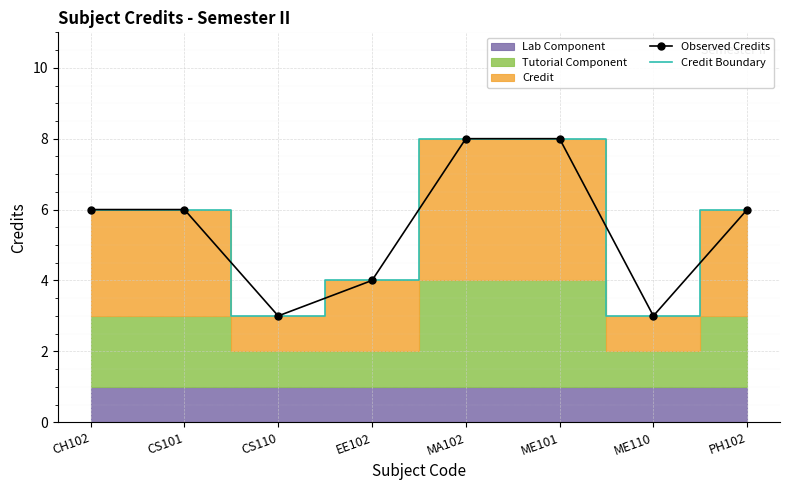

Between MA102 and ME101, which series saw the biggest shift?

Observed Credits